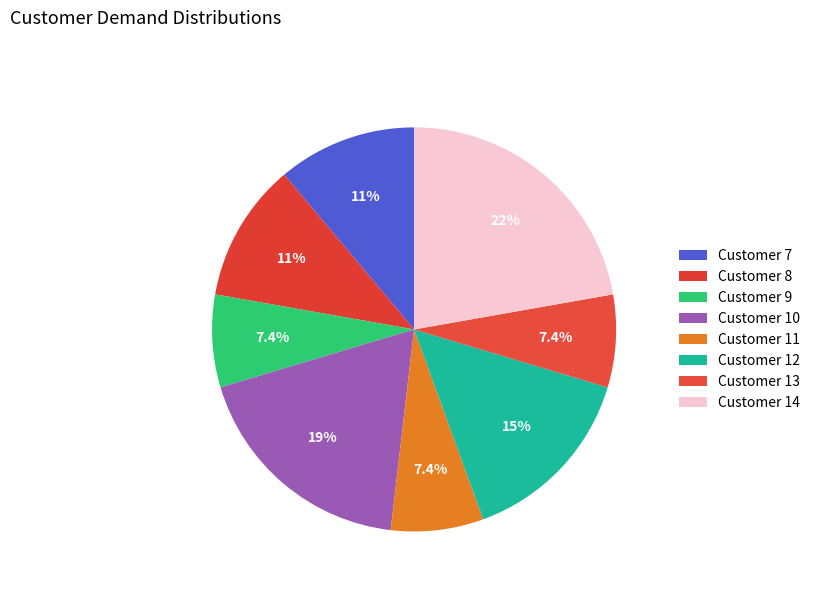

How many slices are in this pie chart?

8